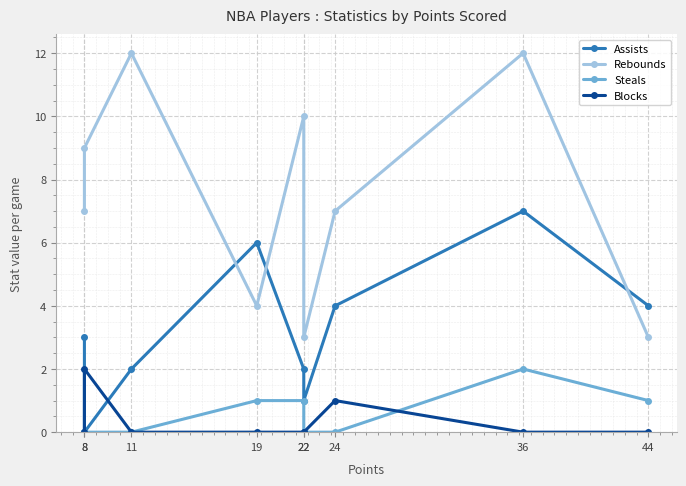

Is it true that Steals equals 2 at 19?

False